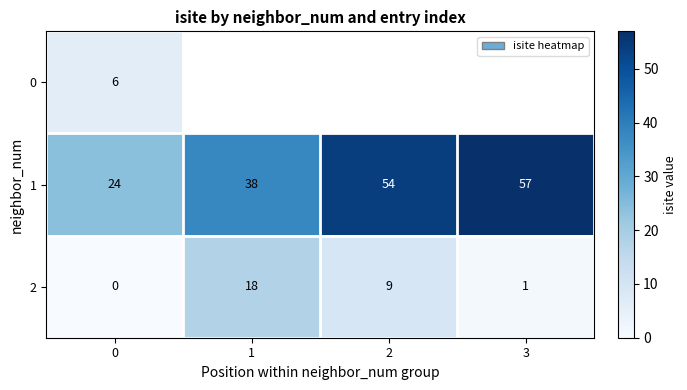

The 1 series shows 95 at 2. True or false?

False